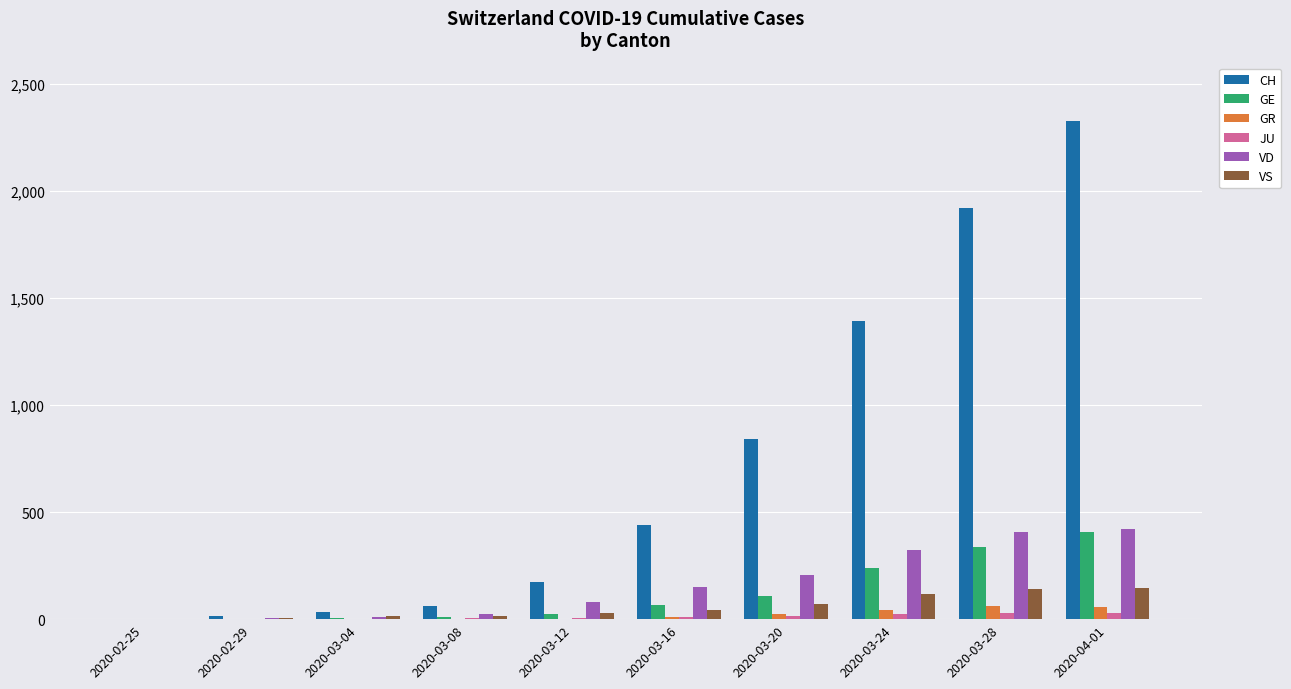

At which category does the chart reach its peak across all series?

2020-04-01